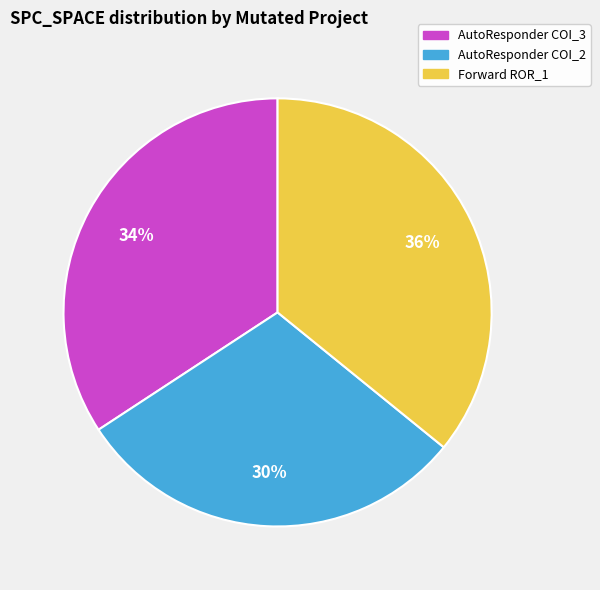

Which slice is the largest?

Forward ROR_1